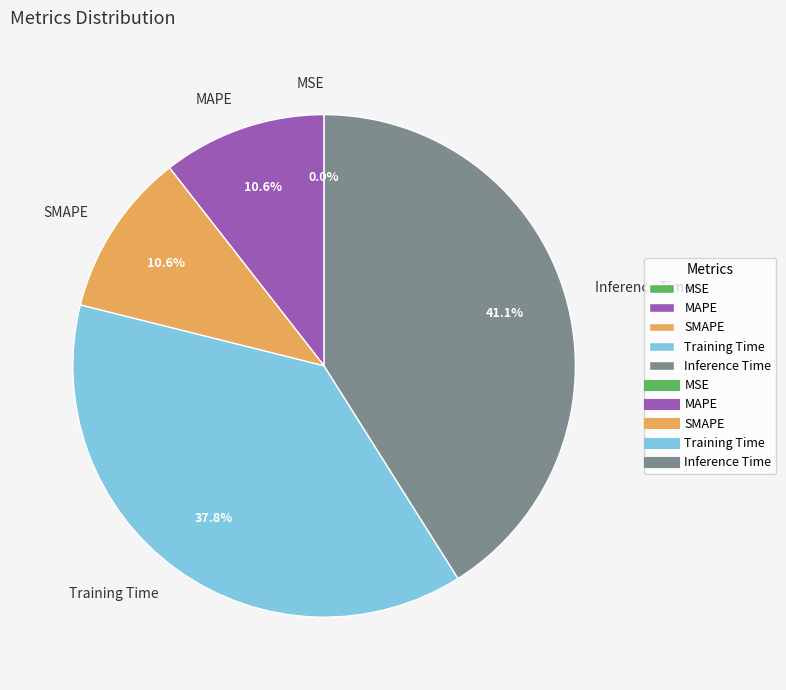

The Inference Time slice represents 41% of the pie. True or false?

True